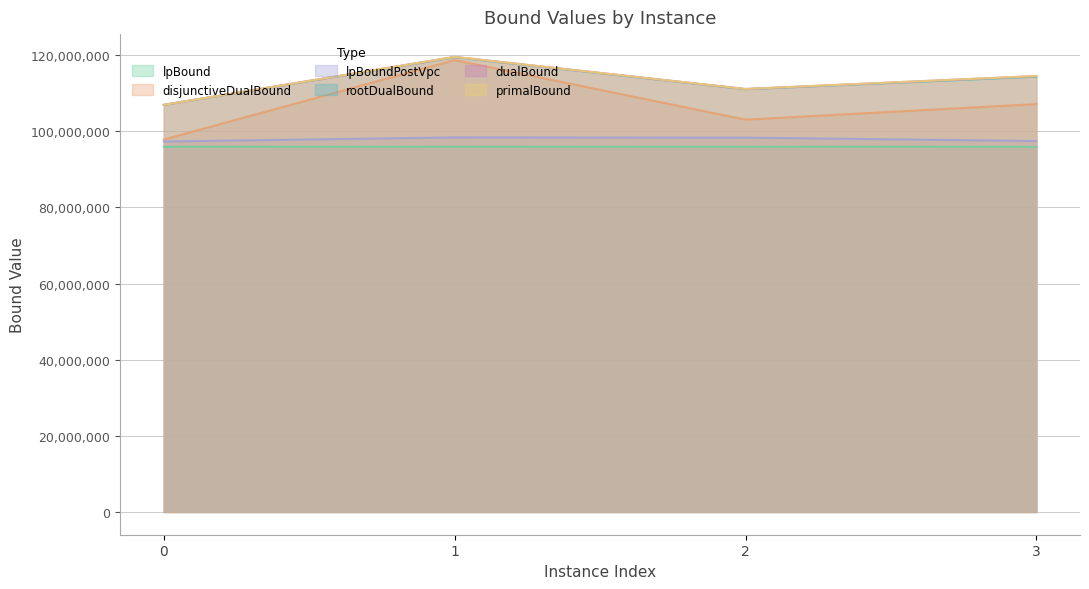

Between 0 and 1, which is larger?

1